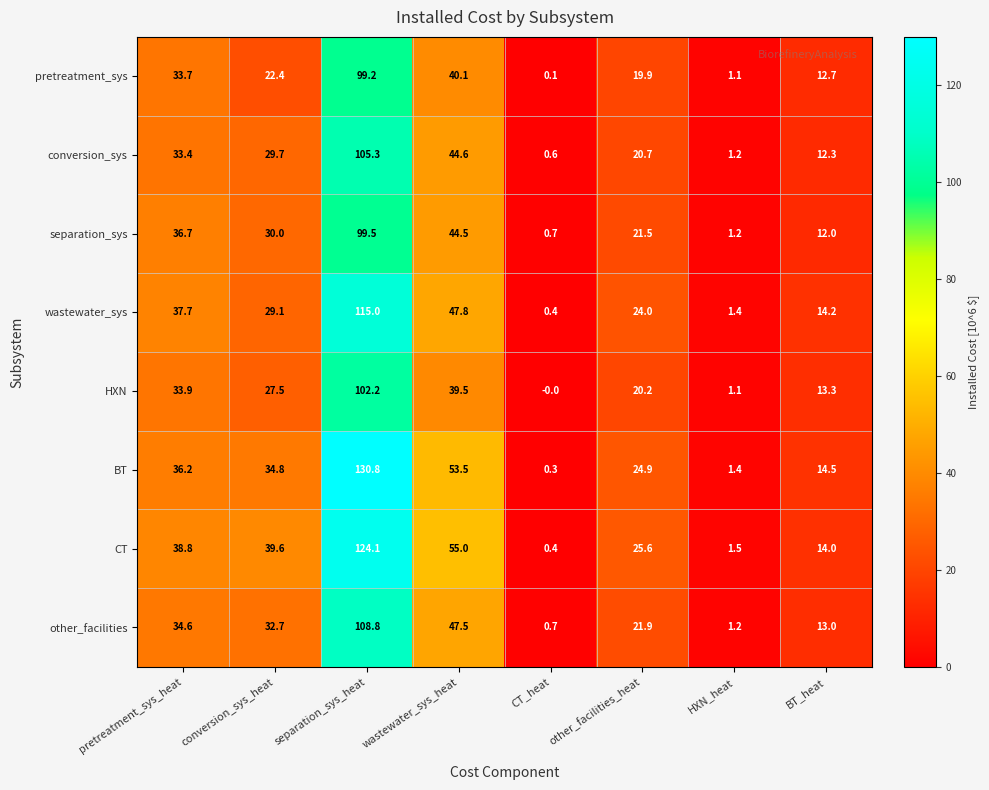

Which series has the largest total across all categories?

CT